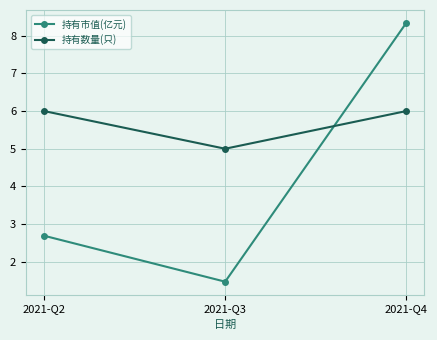

Does the chart have visible grid lines?

Yes